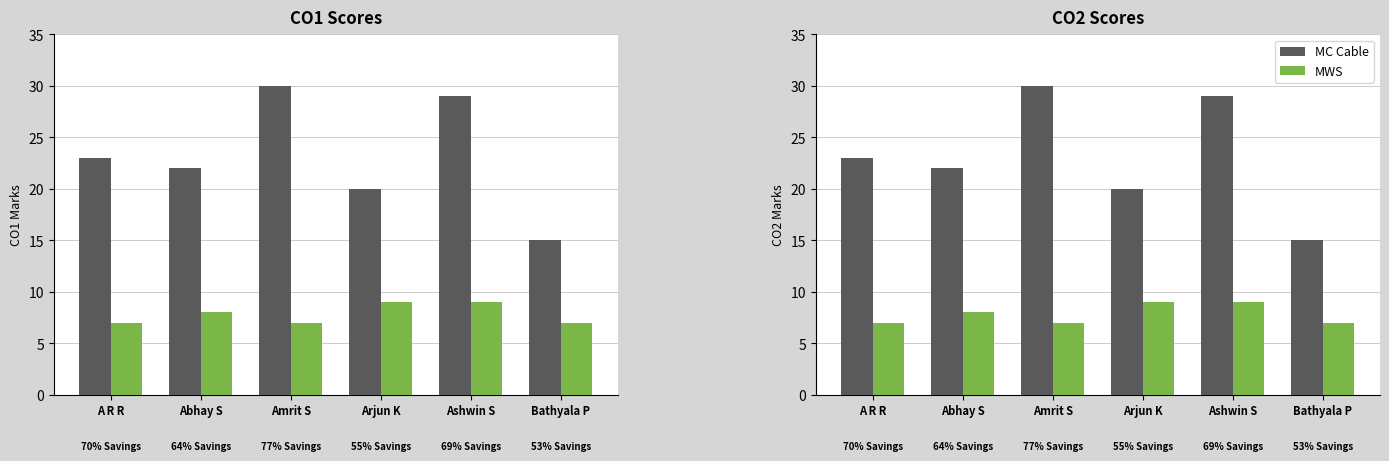

Rank the series at Arjun K from lowest to highest value.

MWS, MC Cable